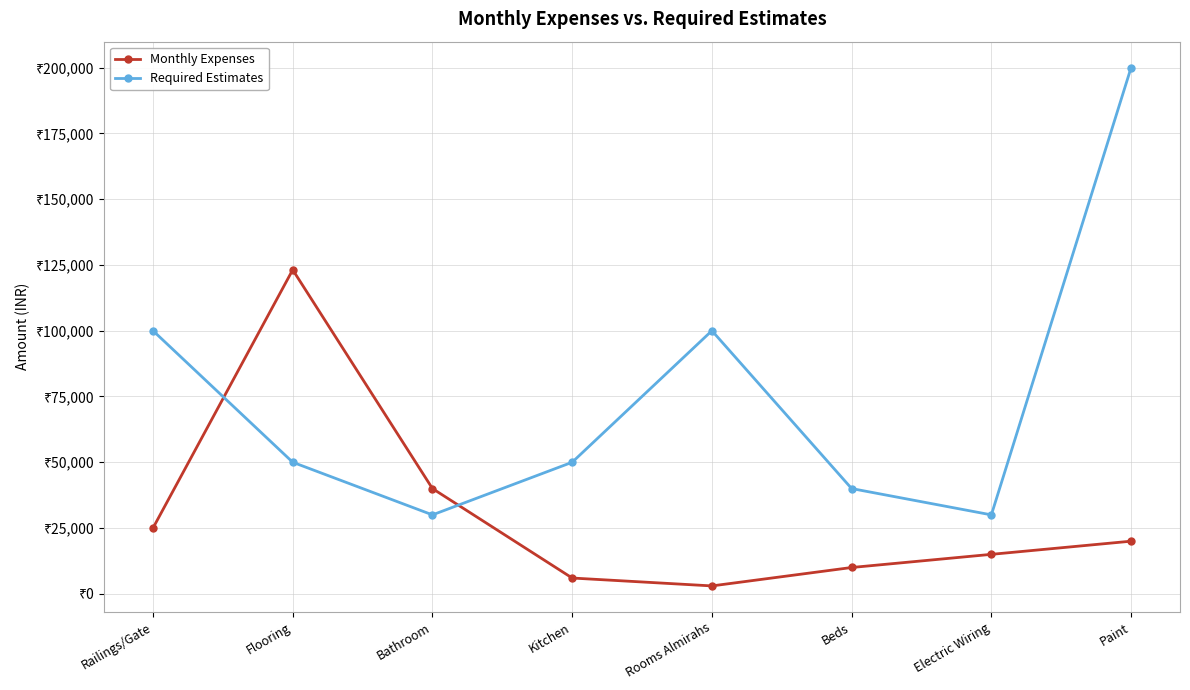

What value does the Monthly Expenses series have at Flooring, to the nearest 100?

123100